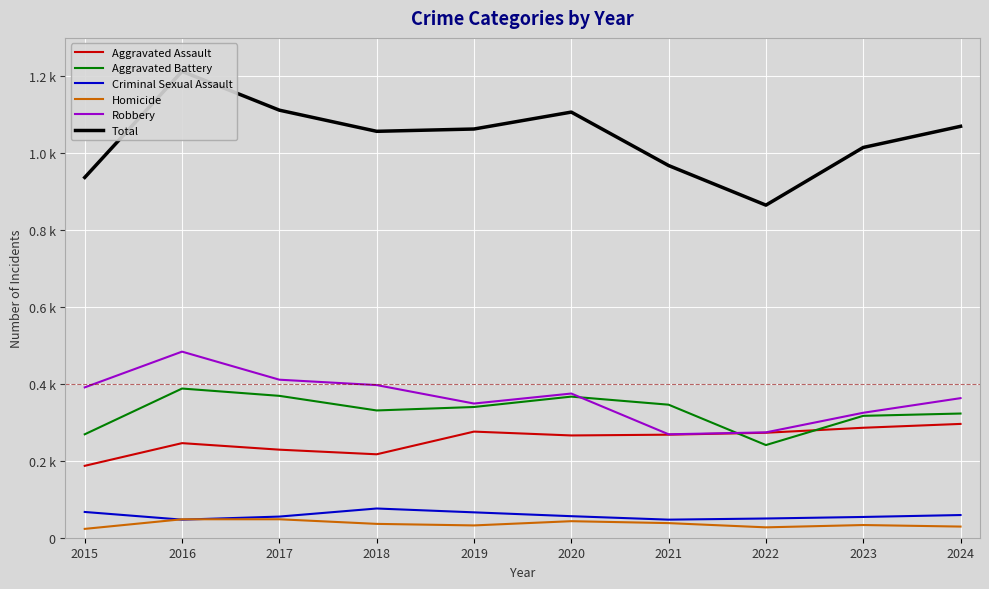

Reading left to right, what are all the values shown in this chart?

Aggravated Assault: 187	246	229	217	276	266	268	273	286	296
Aggravated Battery: 269	388	369	331	340	367	346	241	317	323
Criminal Sexual Assault: 67	47	55	76	66	56	47	50	54	59
Homicide: 23	48	48	36	32	43	38	27	33	29
Robbery: 391	484	411	397	349	375	269	274	325	363
Total: 937	1213	1112	1057	1063	1107	968	865	1015	1070